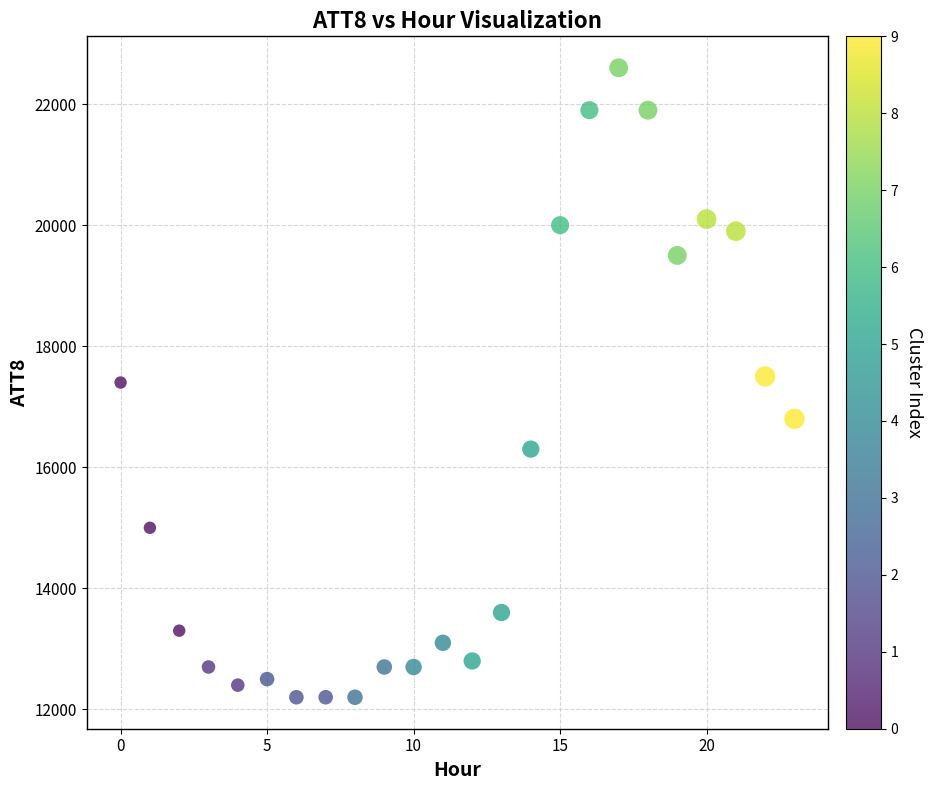

What is the range of Y values (max minus min)?

10400